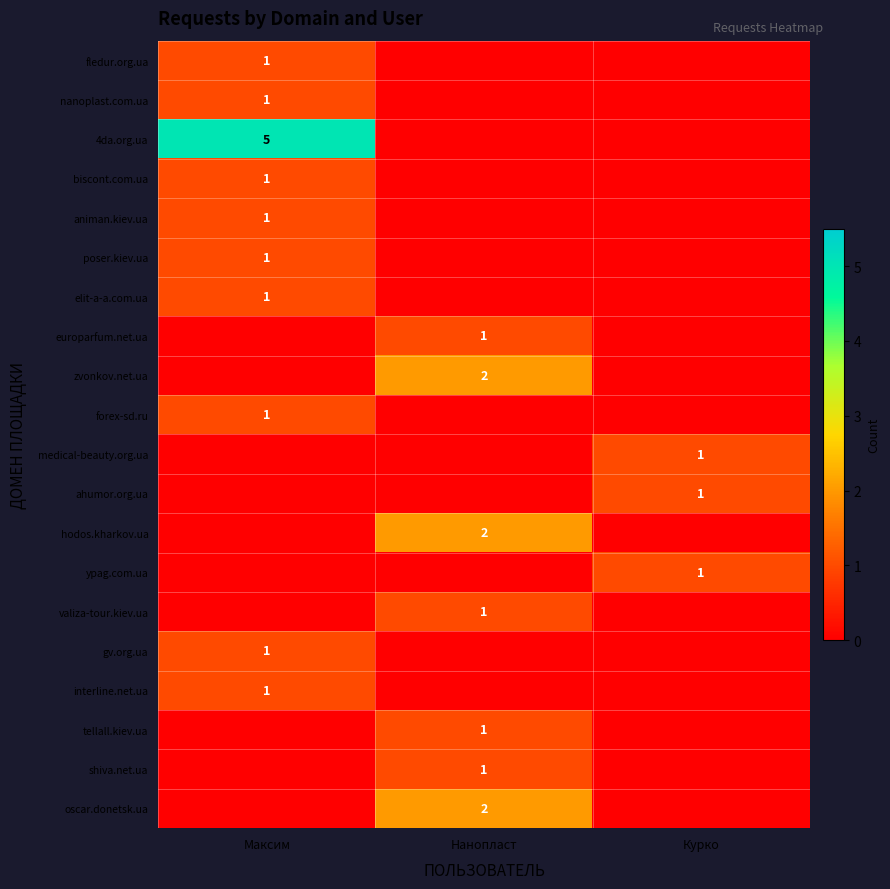

The gv.org.ua series shows 2 at Максим. True or false?

False